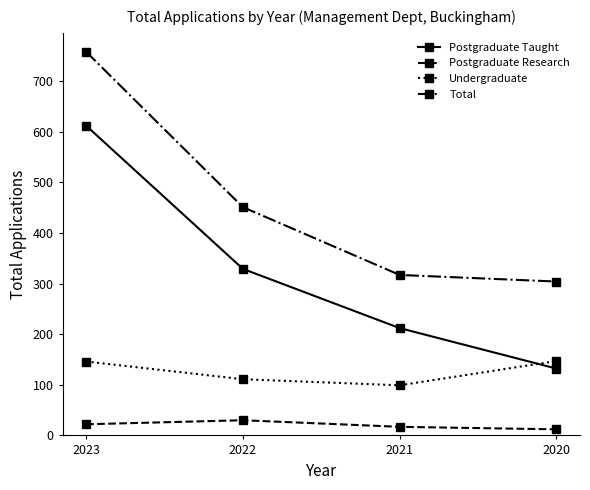

What is the sum of the Total values at 2022 and 2021?

768